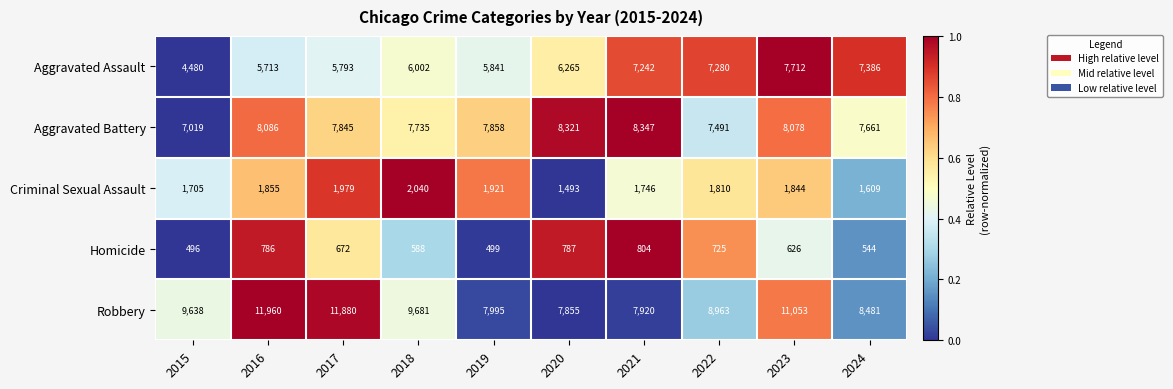

The Aggravated Battery series shows 4673 at 2022. True or false?

False